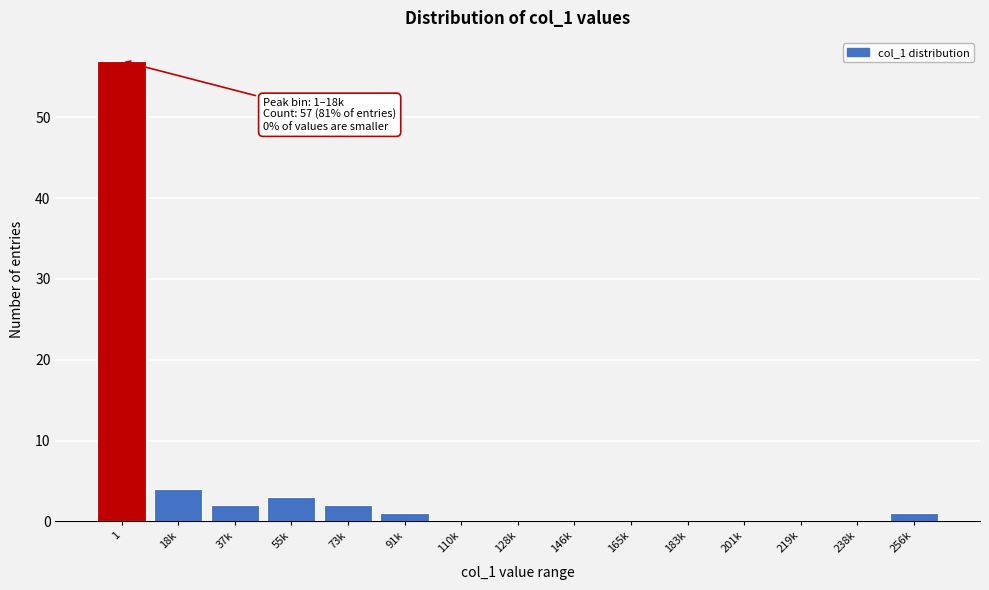

Reading right to left, transcribe all the data shown in this chart.

256k=1	238k=0	219k=0	201k=0	183k=0	165k=0	146k=0	128k=0	110k=0	91k=1	73k=2	55k=3	37k=2	18k=4	1=57